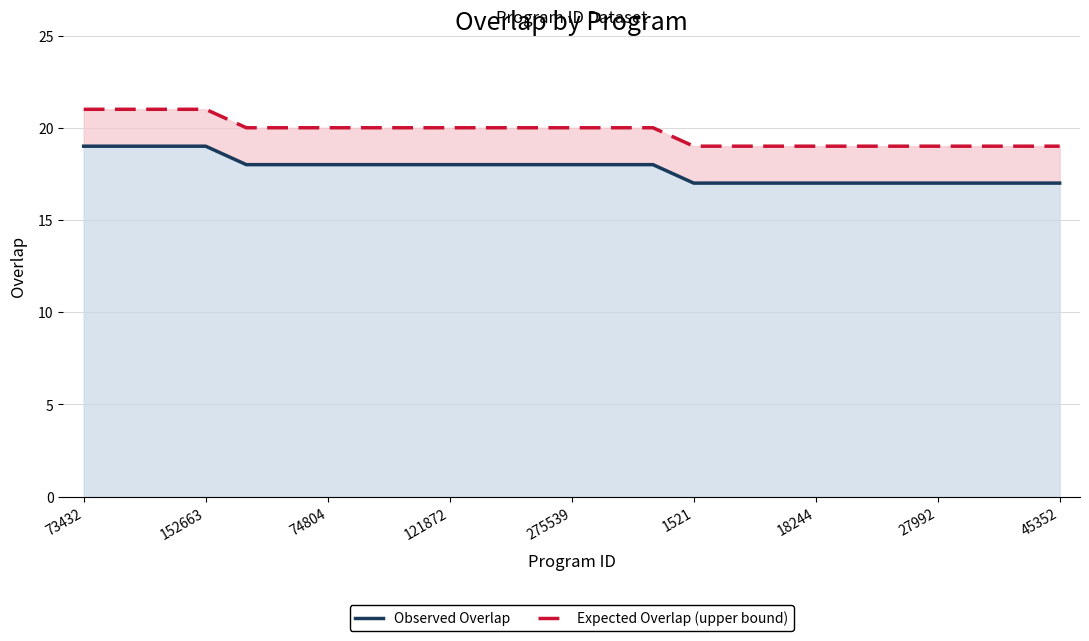

True or false: Observed Overlap and Expected Overlap (upper bound) intersect in this chart.

False